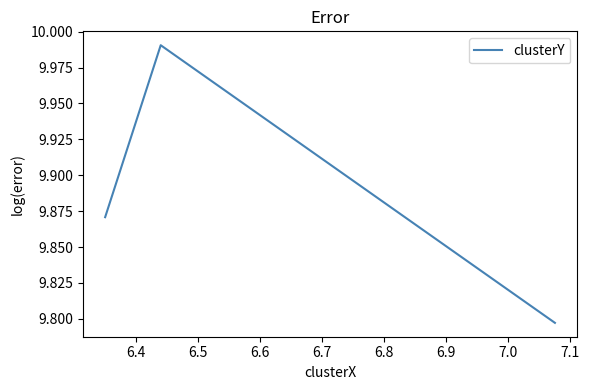

What is the sum of all values?

29.7